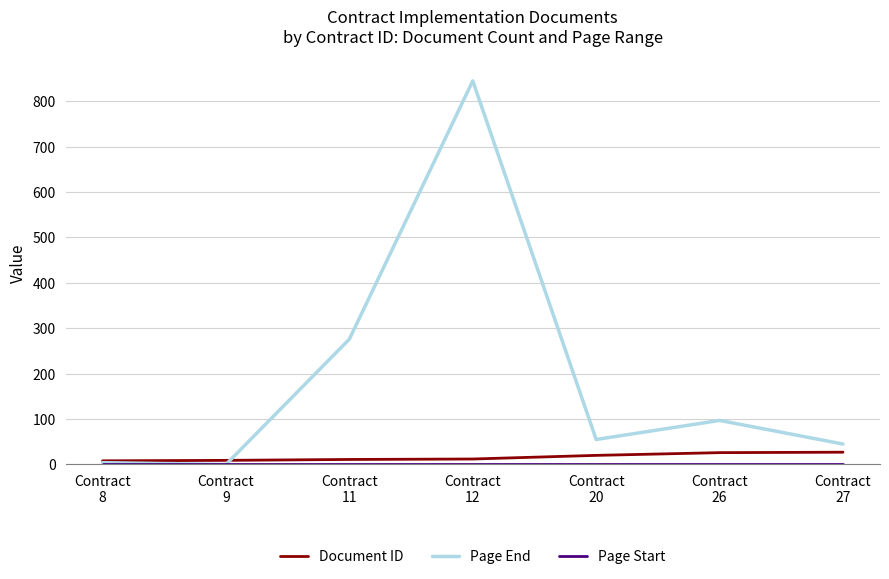

What is the difference between the maximum and minimum values in the Document ID series?

19